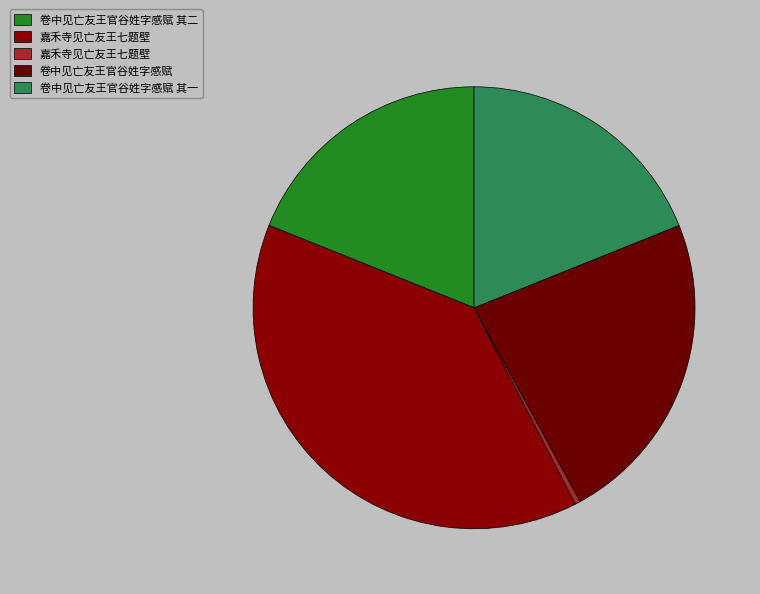

Rank the categories by value from lowest to highest.

嘉禾寺见亡友王七题壁, 卷中见亡友王官谷姓字感赋 其一, 卷中见亡友王官谷姓字感赋 其二, 卷中见亡友王官谷姓字感赋, 嘉禾寺见亡友王七题壁